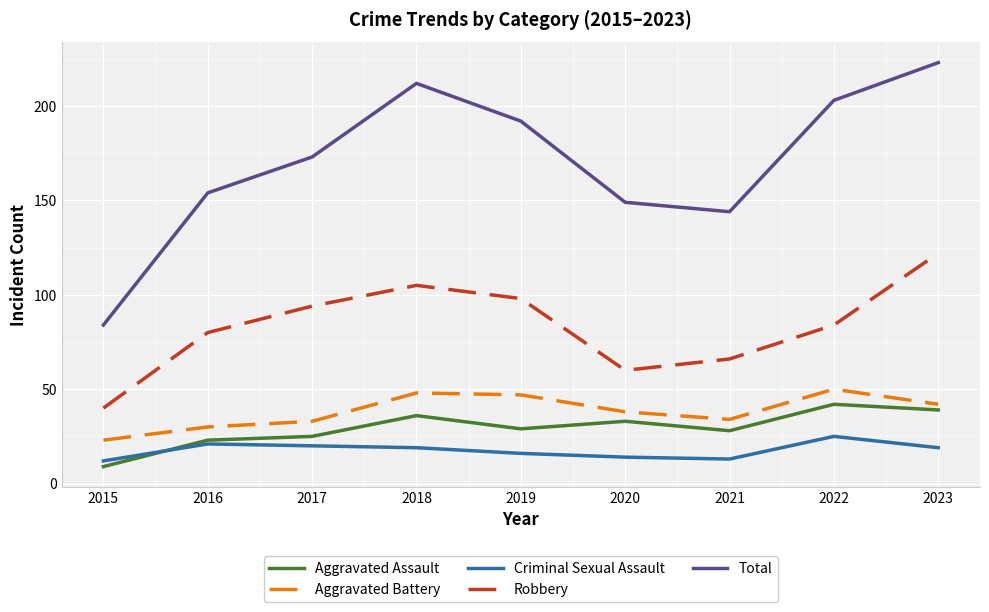

How many categories are shown in the chart?

9